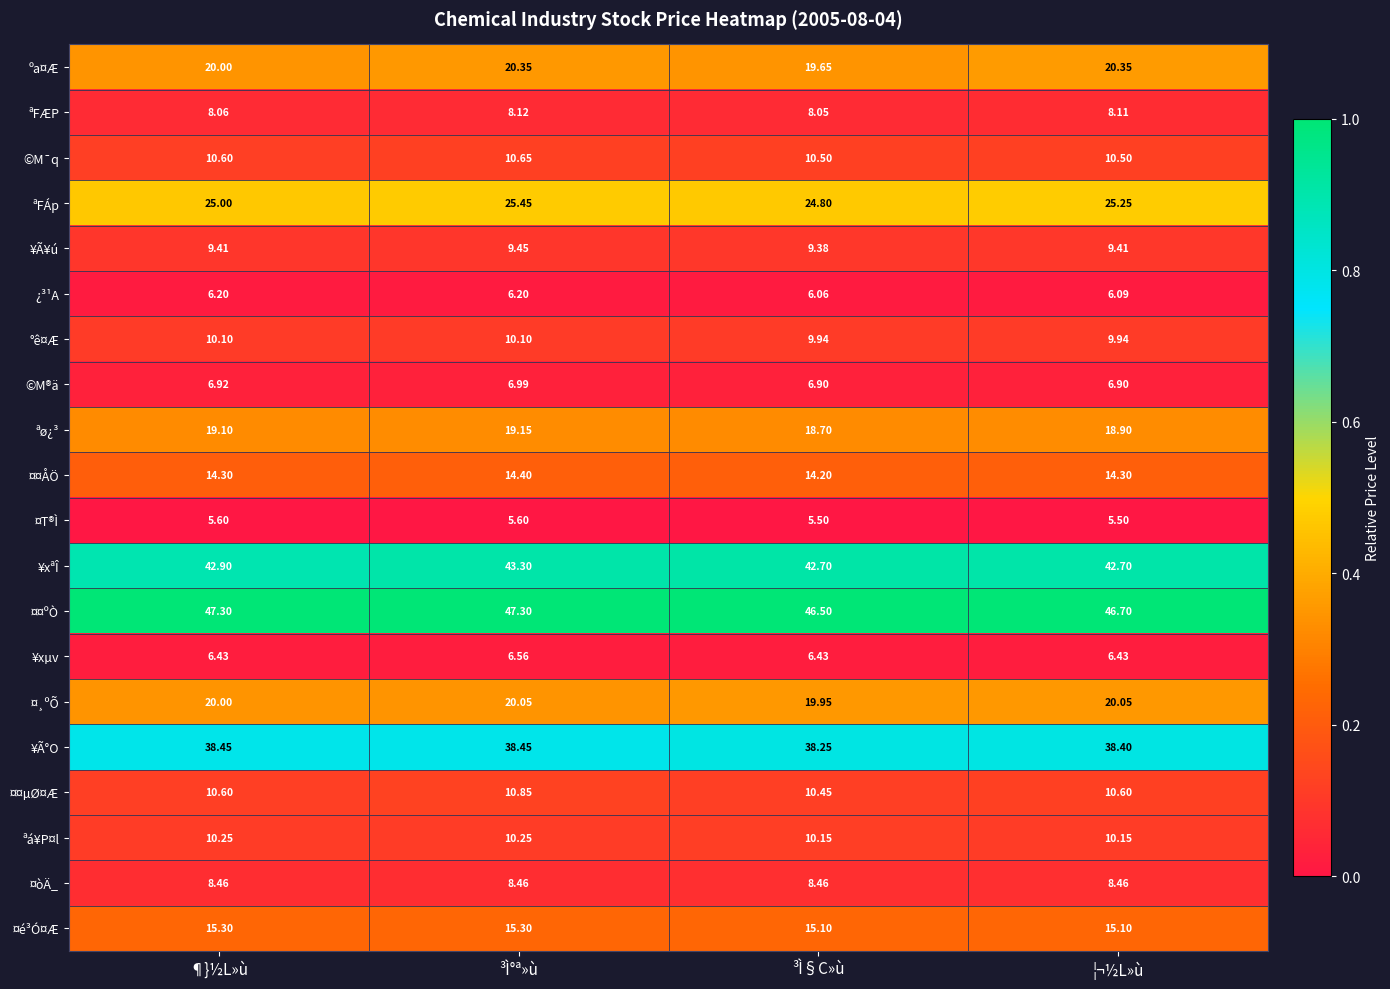

Between ³Ì§C»ù and ¦¬½L»ù, which series saw the biggest shift?

ºa¤Æ